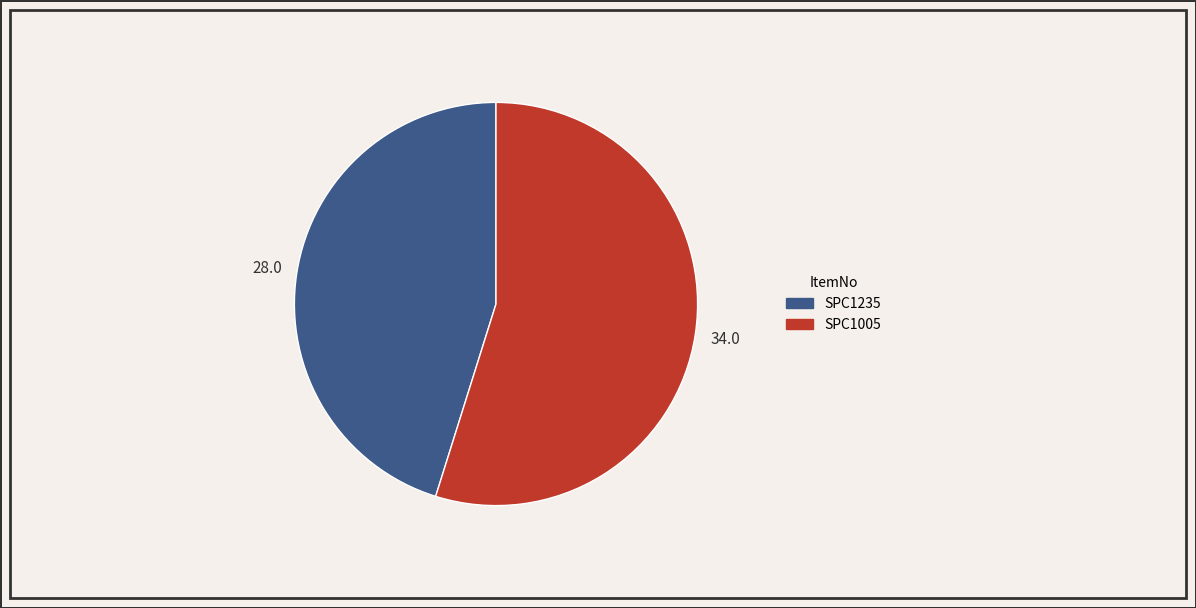

Do SPC1235 and SPC1005 together represent more than half of the pie?

Yes